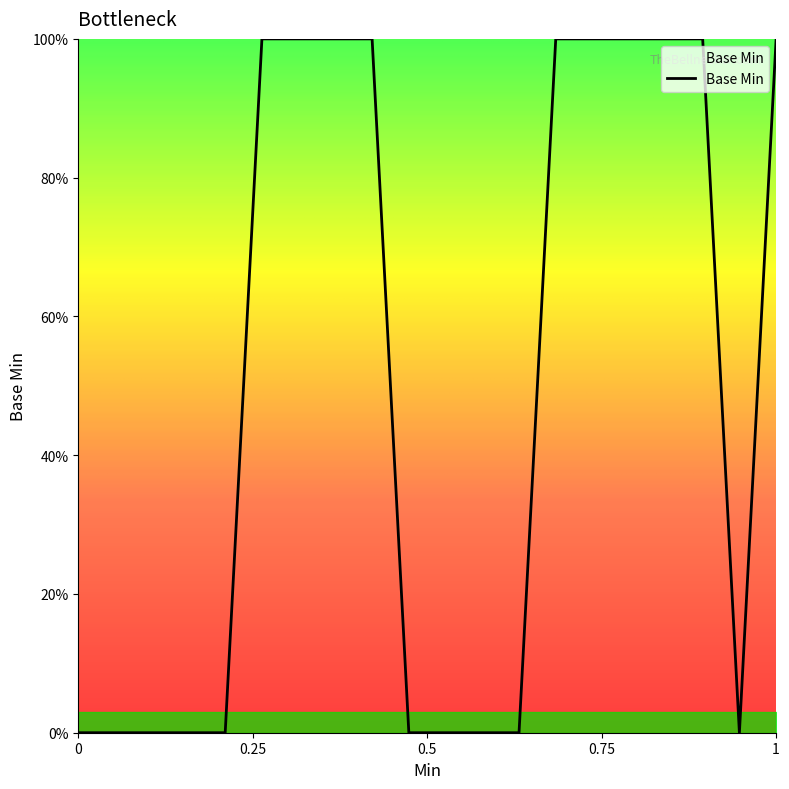

How many values are between 0 and 100?

20